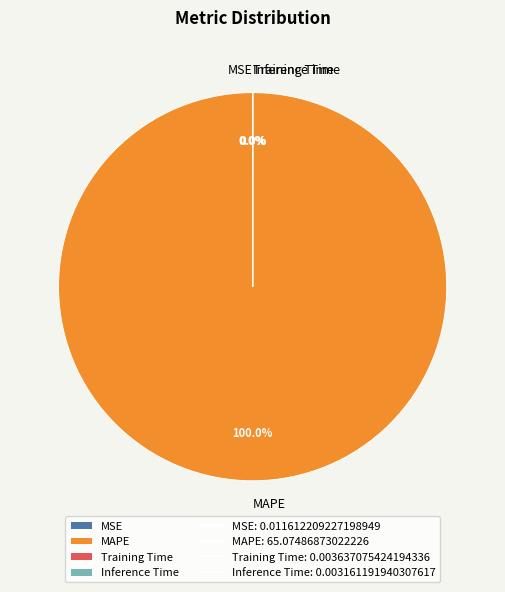

Which category has the biggest portion of the pie?

MAPE